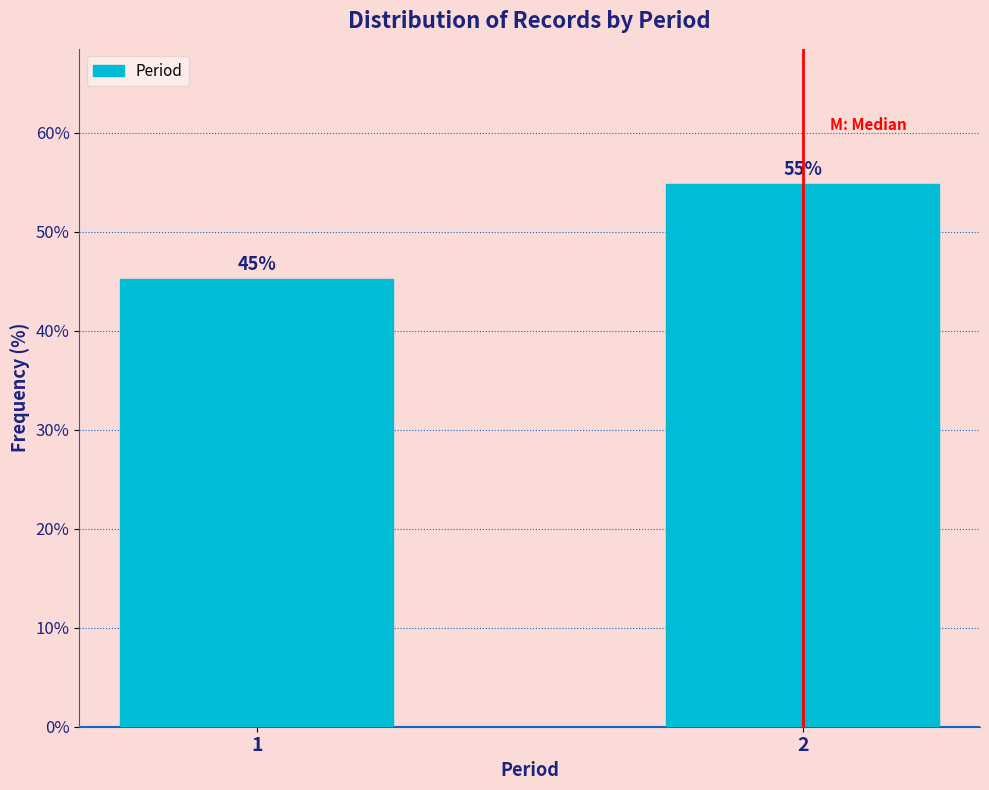

What is the approximate value at 1?

45.2